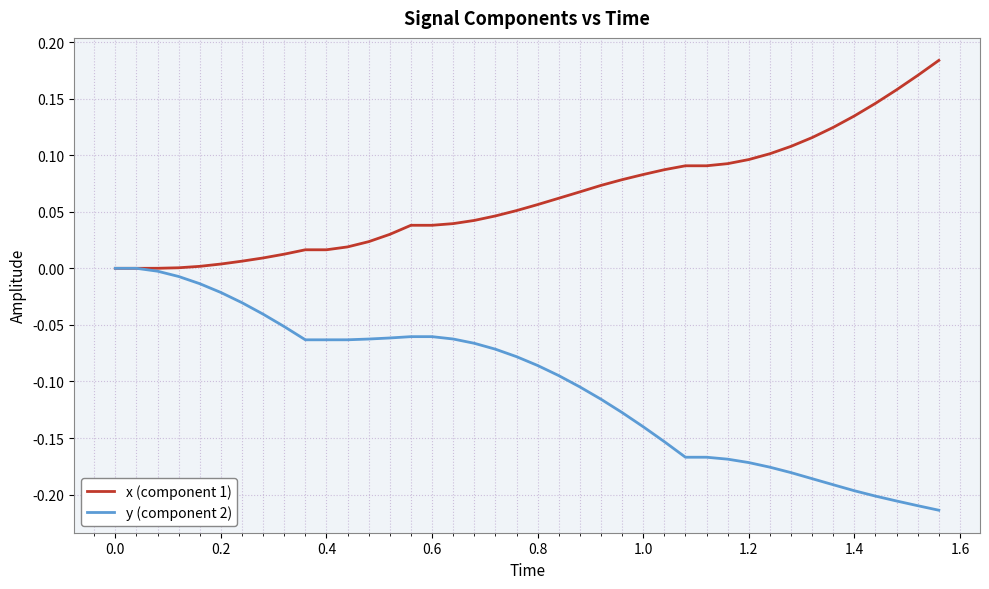

Which series has the largest total across all categories?

x (component 1)